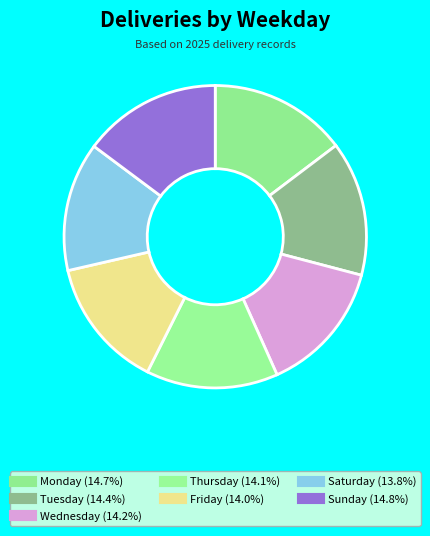

Which category has the smallest portion of the pie?

Saturday